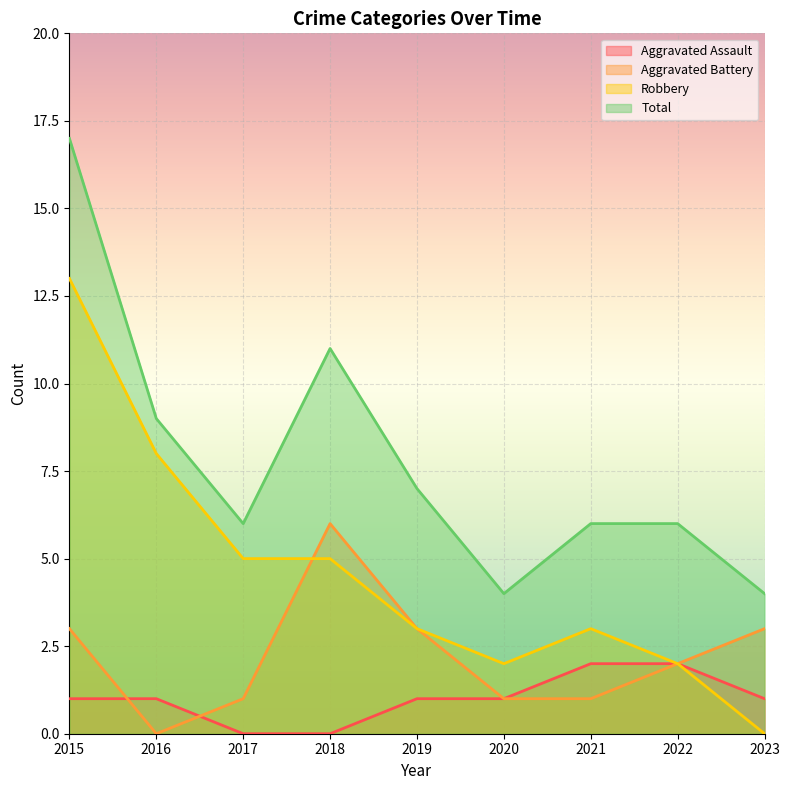

Reading left to right, list all the values displayed in this chart.

Aggravated Assault: 2015=1	2016=1	2017=0	2018=0	2019=1	2020=1	2021=2	2022=2	2023=1
Aggravated Battery: 2015=3	2016=0	2017=1	2018=6	2019=3	2020=1	2021=1	2022=2	2023=3
Robbery: 2015=13	2016=8	2017=5	2018=5	2019=3	2020=2	2021=3	2022=2	2023=0
Total: 2015=17	2016=9	2017=6	2018=11	2019=7	2020=4	2021=6	2022=6	2023=4